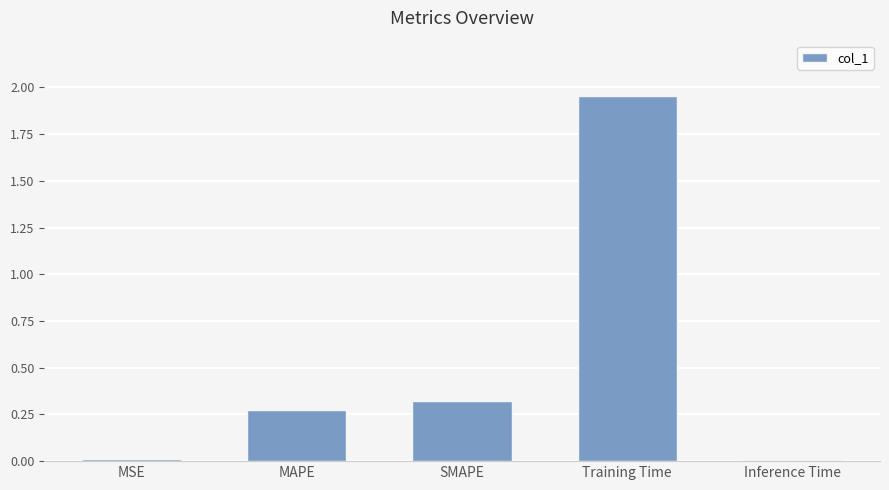

What is the sum of all values?

2.6